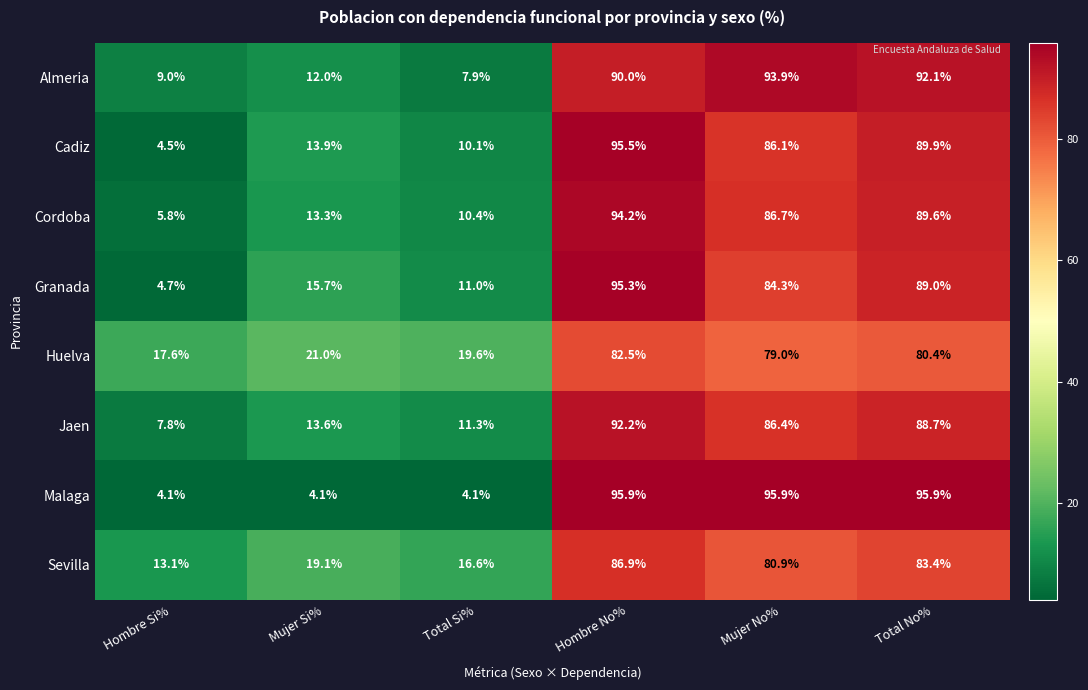

How many data points in Jaen are less than 86?

3